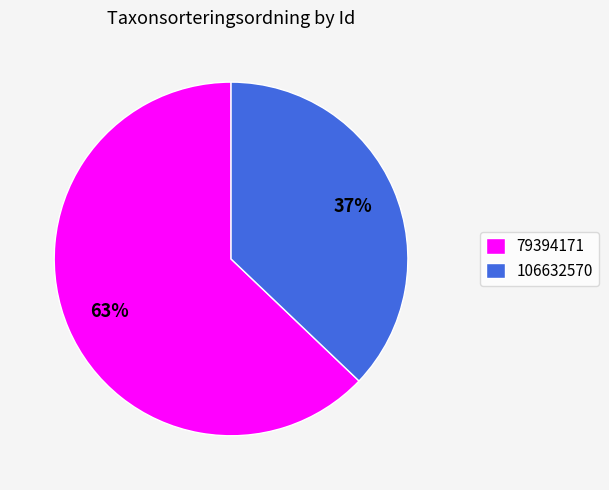

Approximately how many times larger is the value at 106632570 compared to 79394171?

0.6